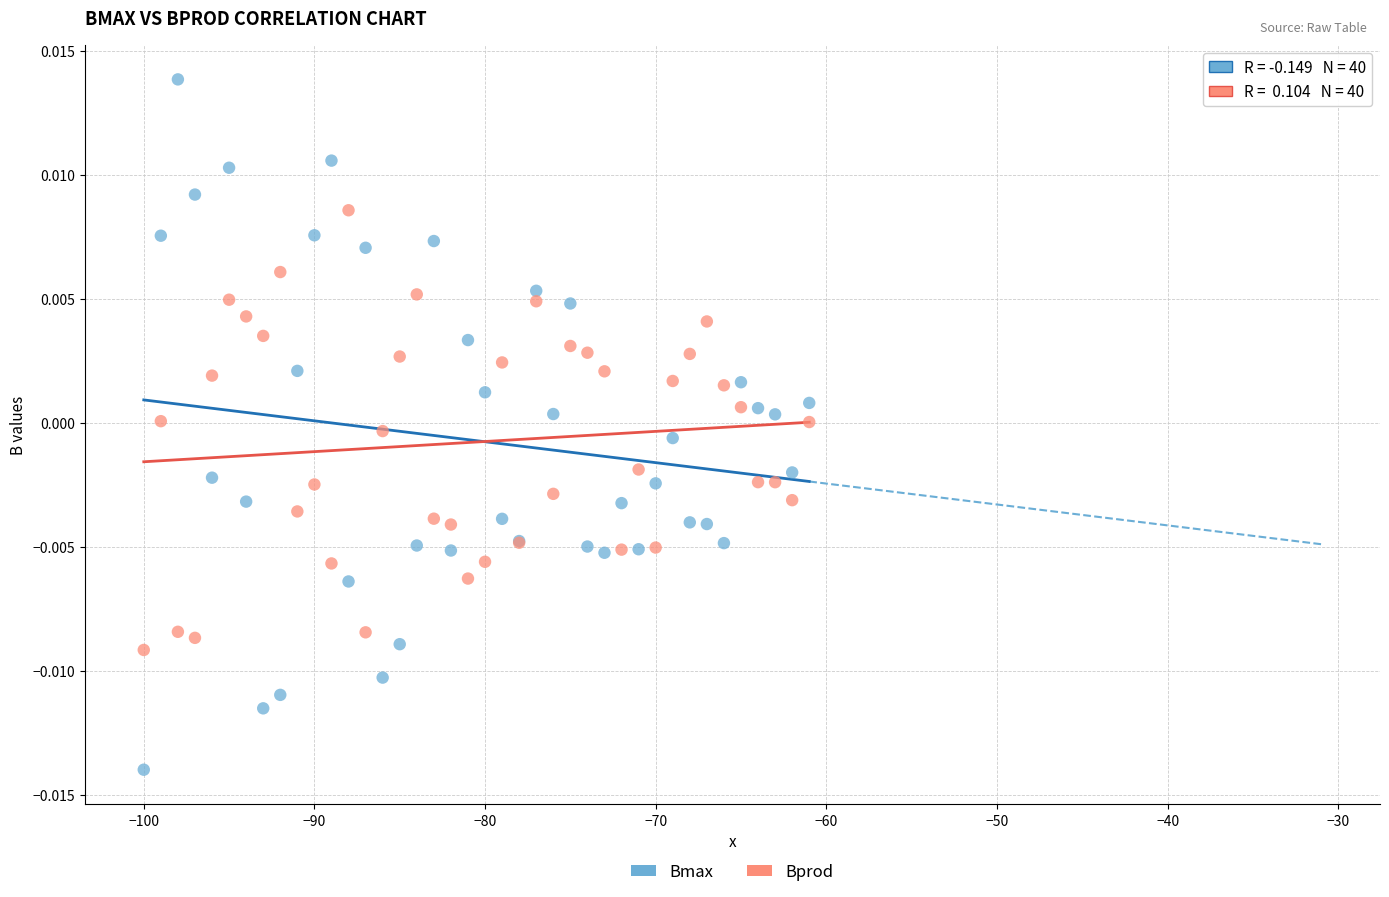

Which series has the largest Y range (max minus min)?

Bmax